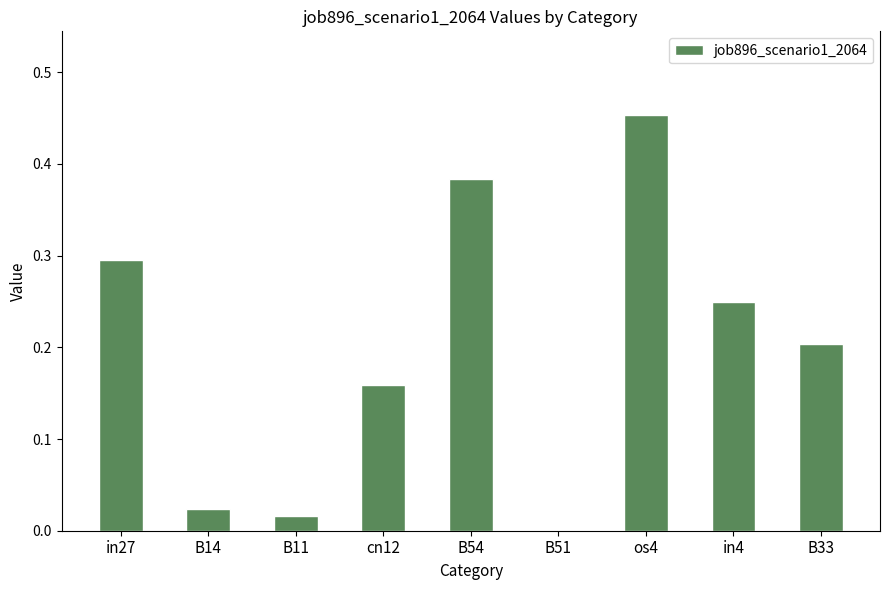

What is the sum of all values?

1.8